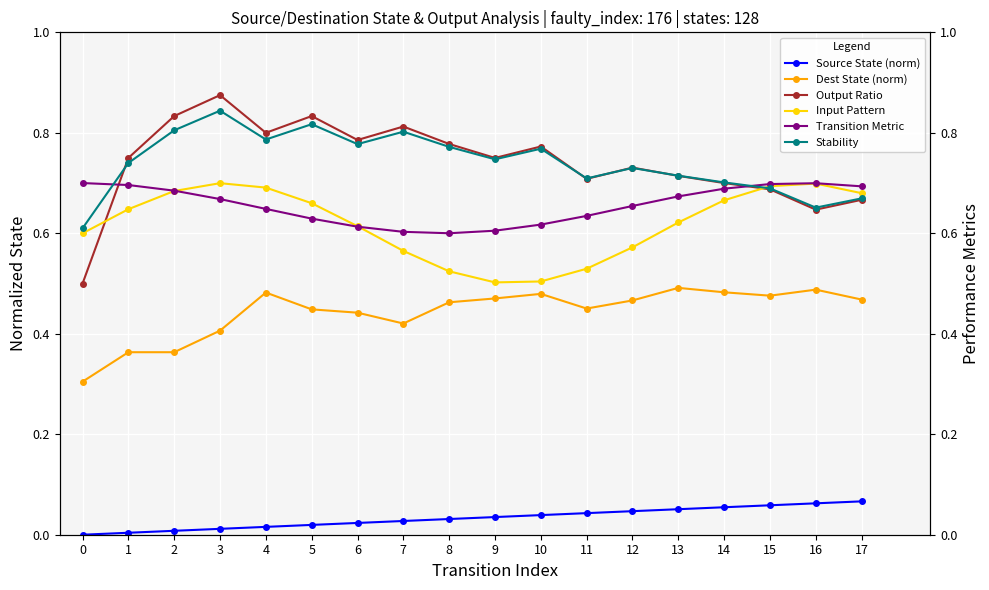

What is the sum of all Source State (norm) values?

0.6